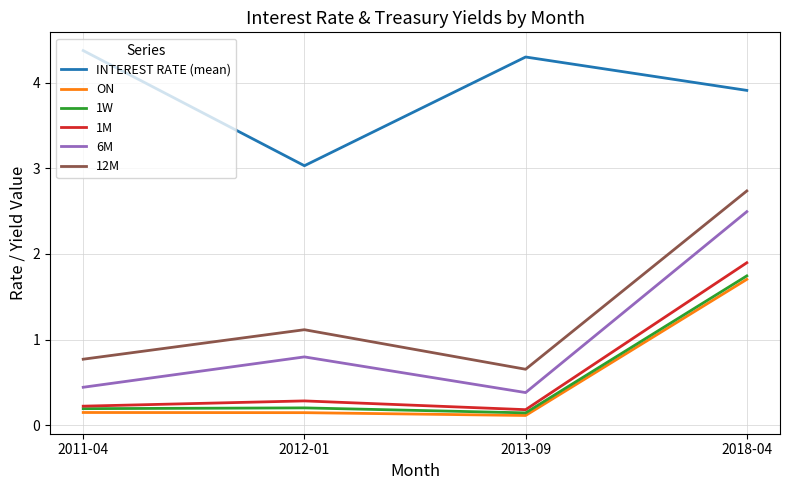

True or false: INTEREST RATE (mean) and 1M intersect in this chart.

False